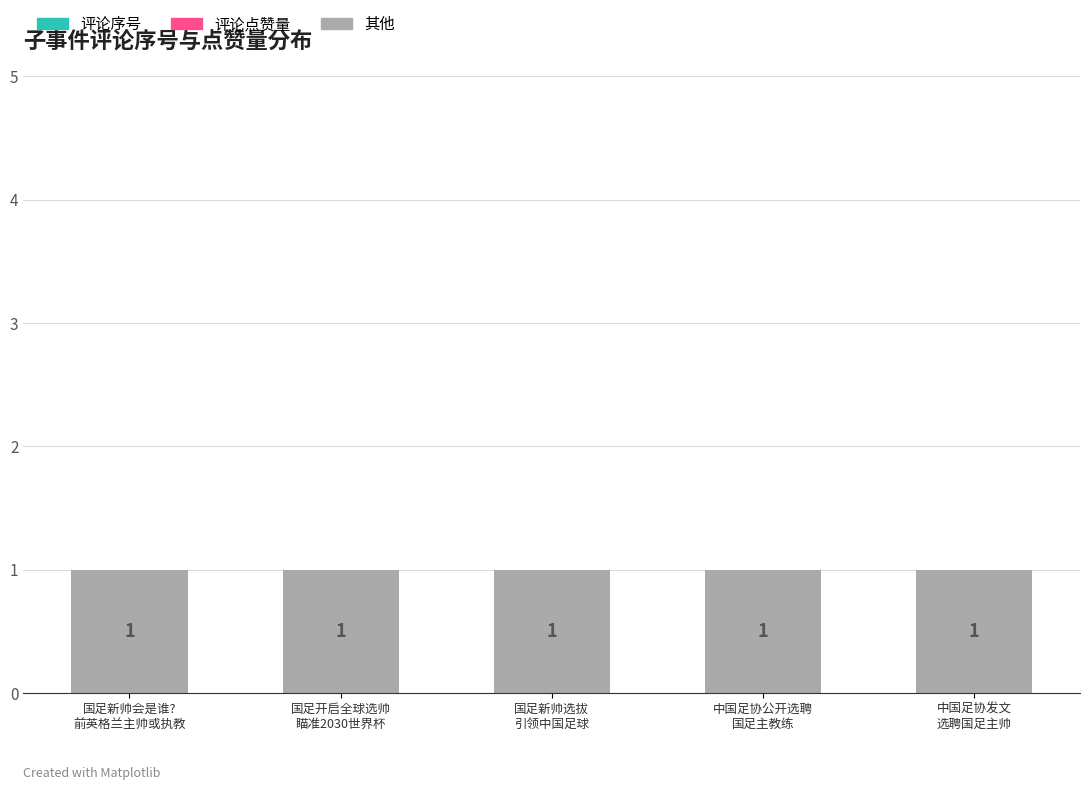

At which category does the chart reach its peak across all series?

国足新帅会是谁?
前英格兰主帅或执教